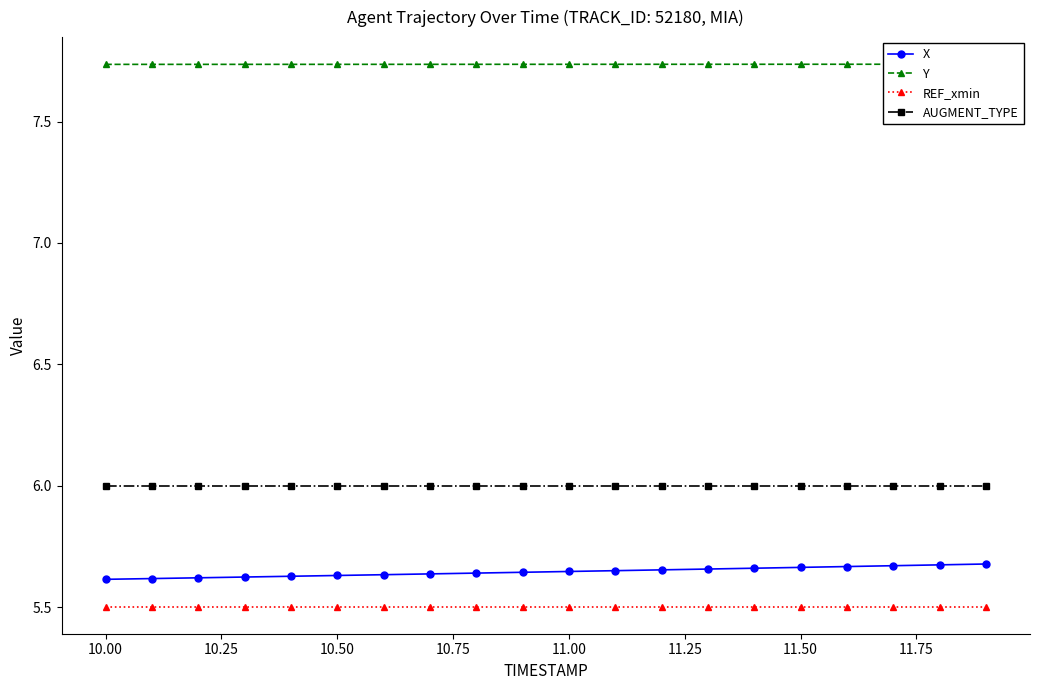

Is it true that REF_xmin equals 3.7 at 10.50?

False